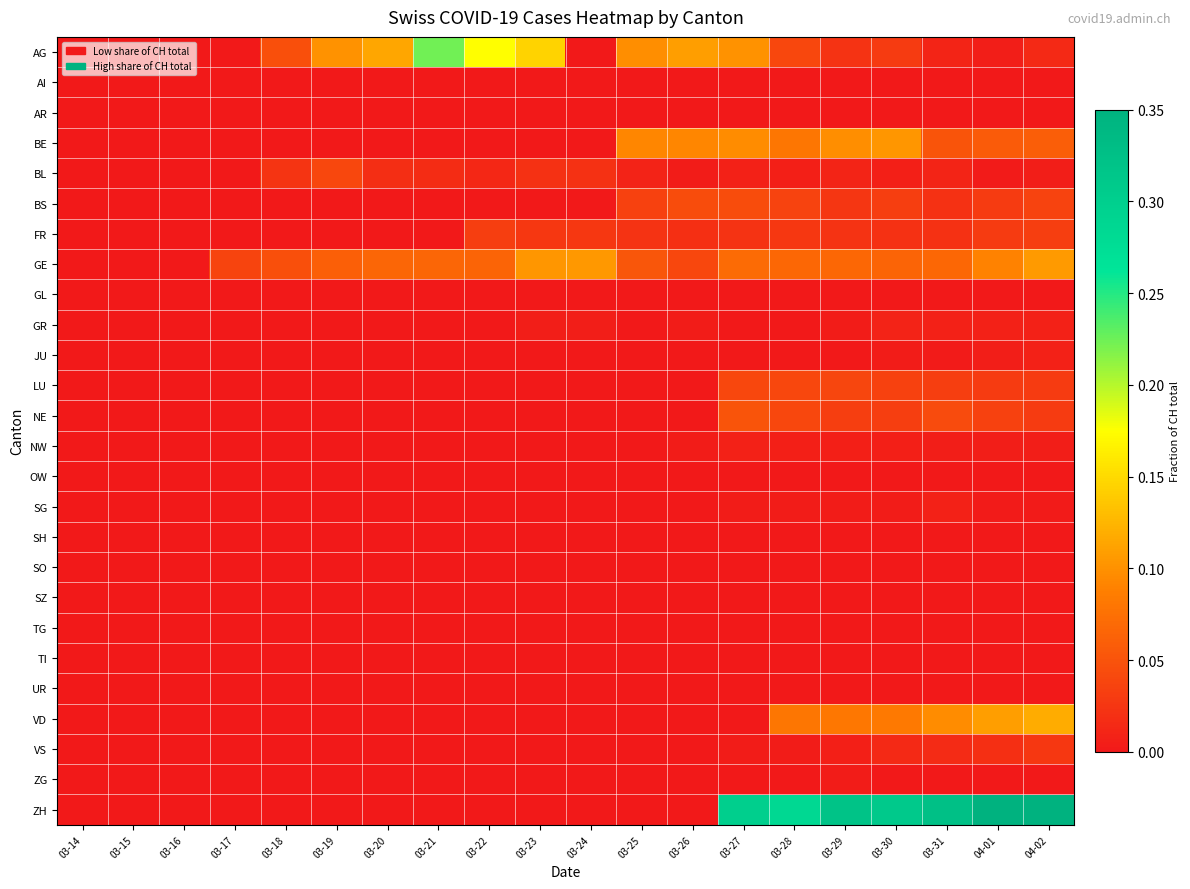

Rank the series by their maximum value, from highest to lowest.

ZH, AG, VD, GE, BE, NE, BS, LU, BL, FR, VS, GR, SG, NW, JU, ZG, AI, AR, GL, OW, SH, SO, SZ, TG, TI, UR